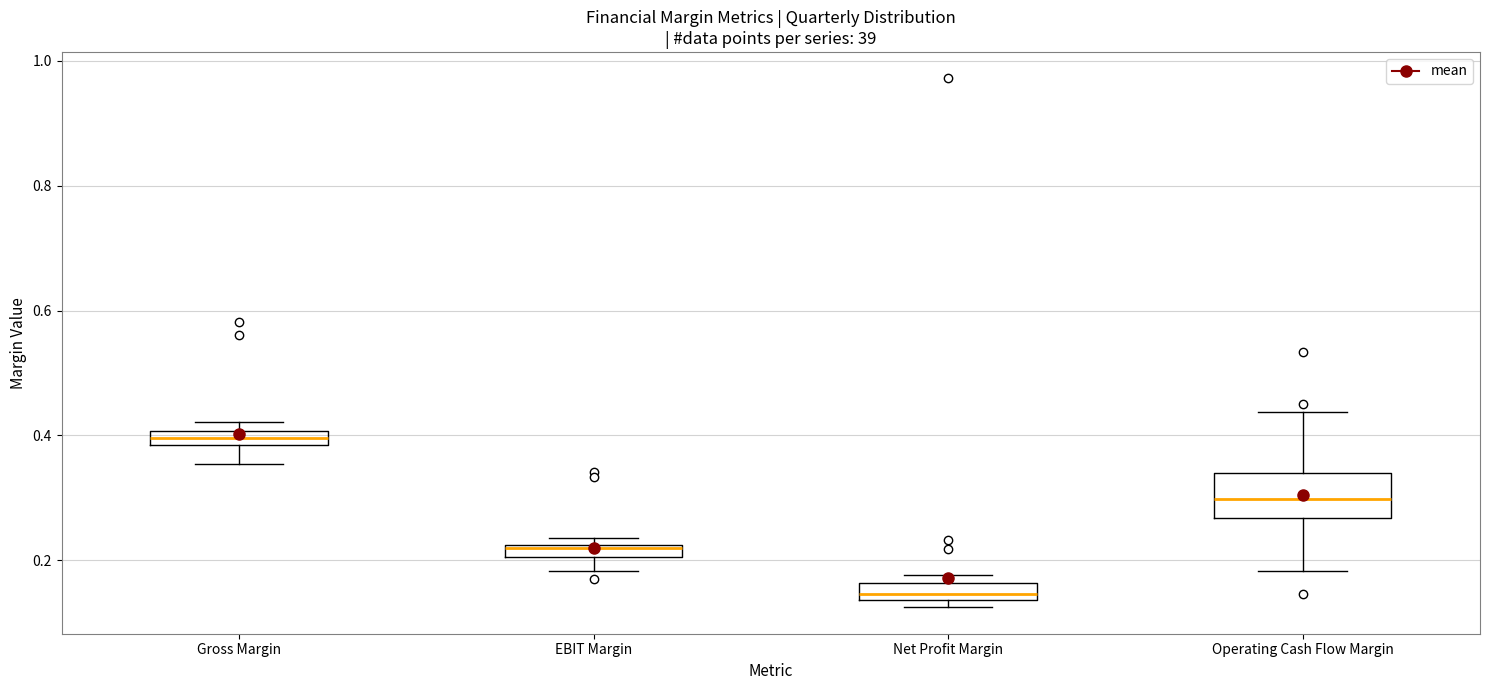

Where does the median line of the box for Operating Cash Flow Margin sit on the y-axis? The values are not printed on the chart, so give them approximately, as read against the axis.

0.30